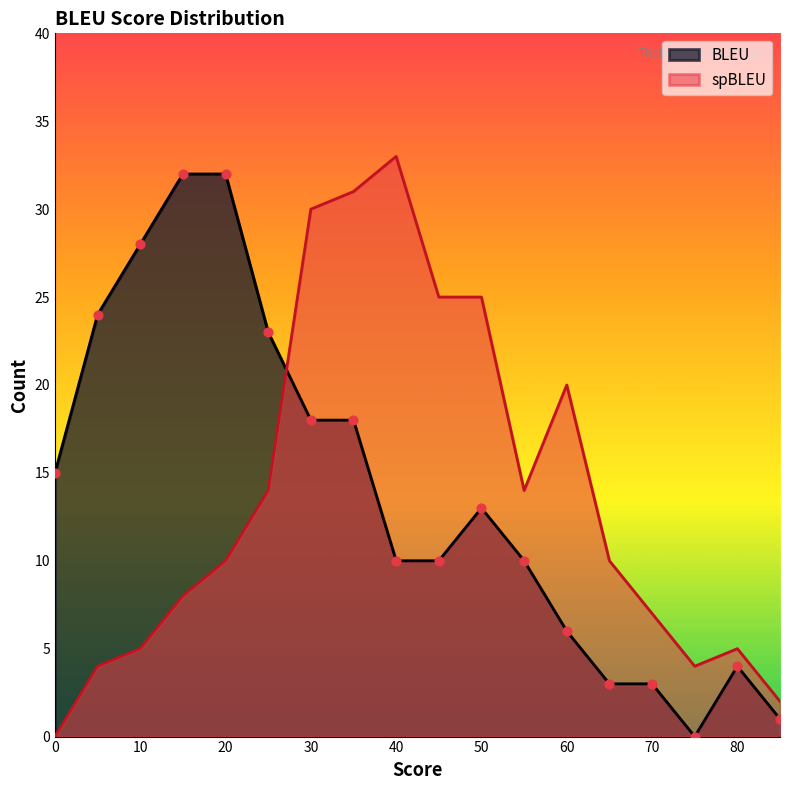

Which series contains the highest Y value?

spBLEU